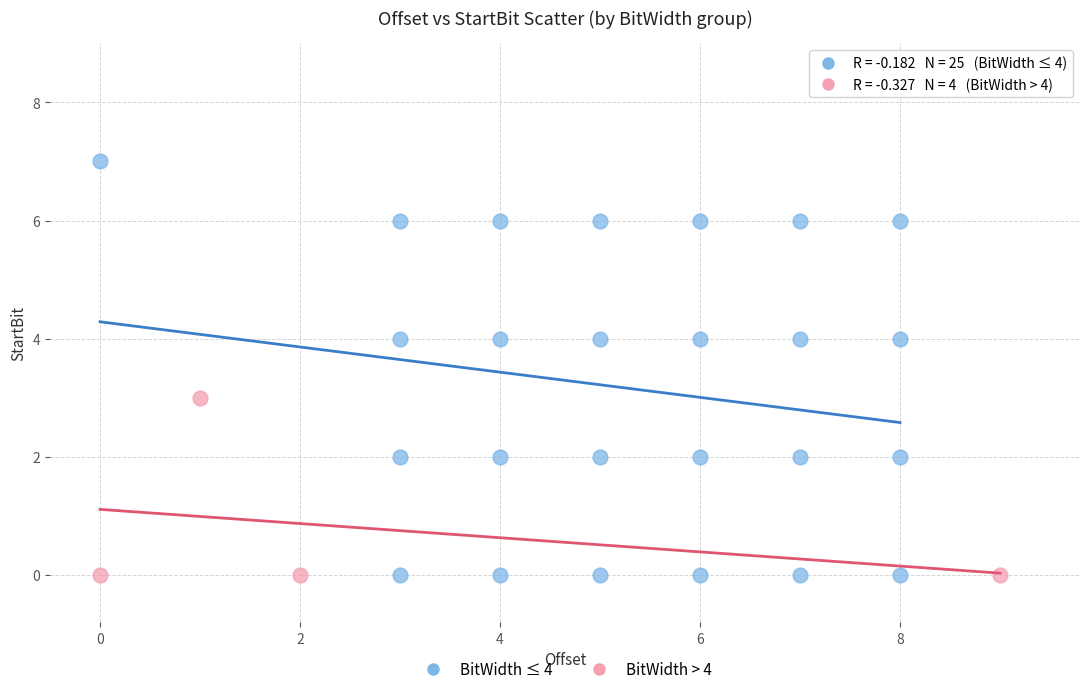

Which series has the largest Y range (max minus min)?

BitWidth ≤ 4